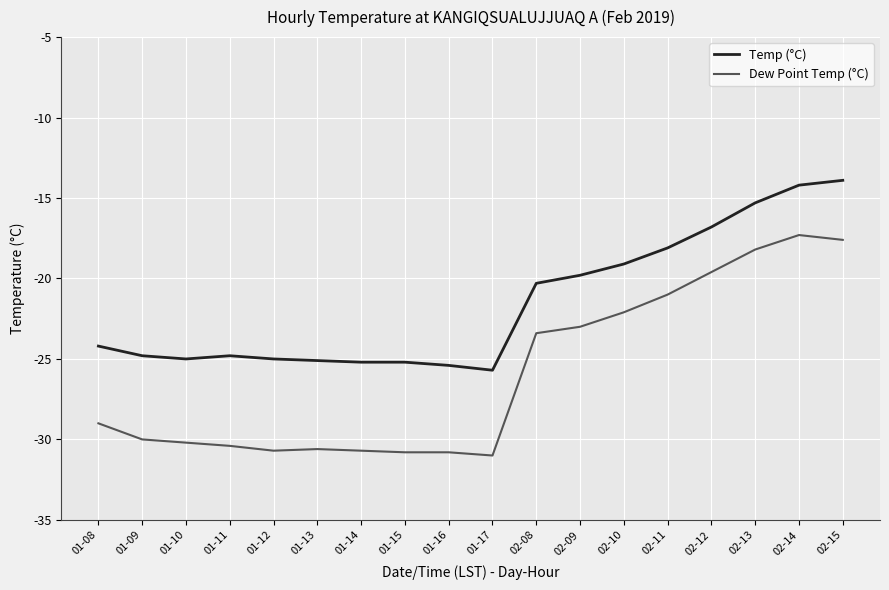

What is the sum of the Temp (°C) values at 01-09 and 01-12?

-49.8